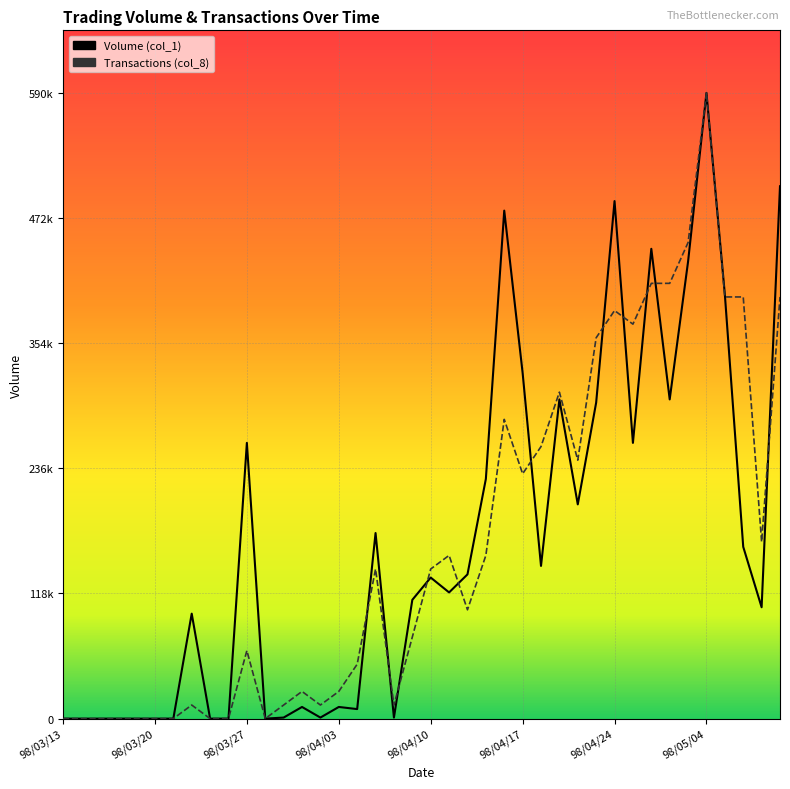

How many data points in Transactions (col_8) are less than 141086?

20